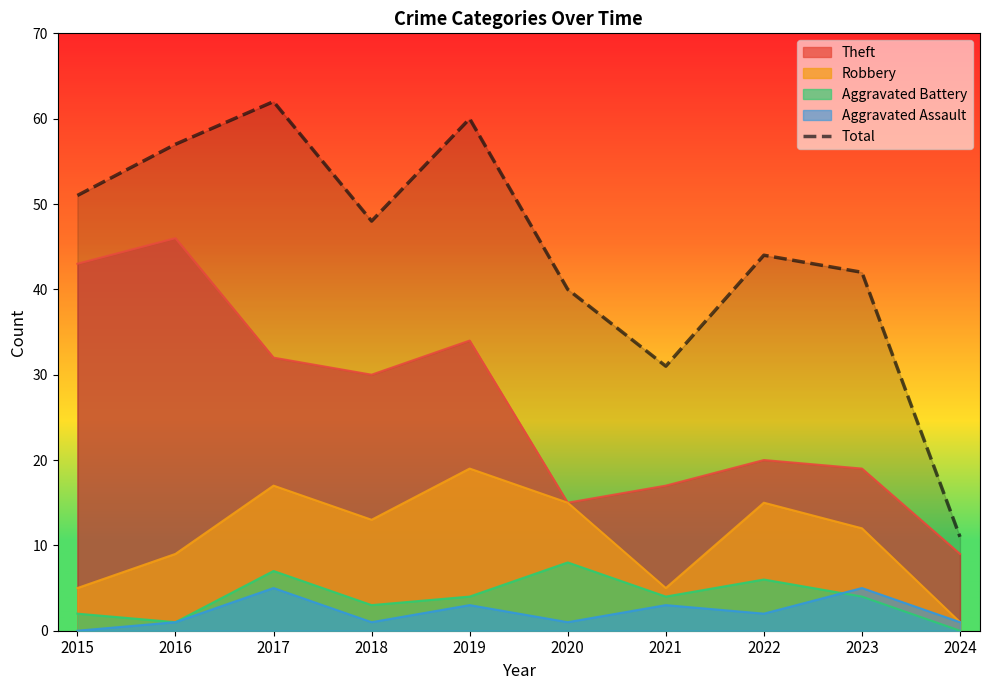

What is the smallest value displayed?

0